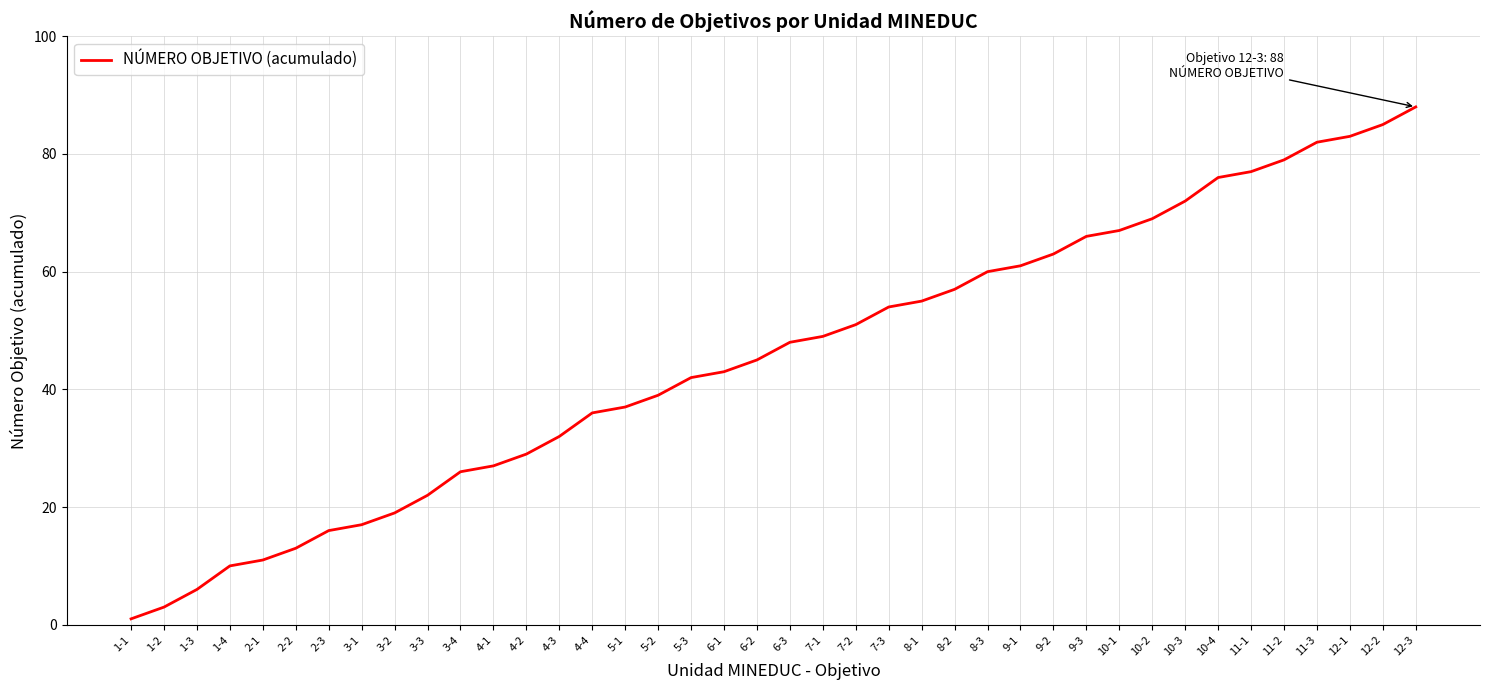

True or false: the data has more than 2 interior local peaks.

False